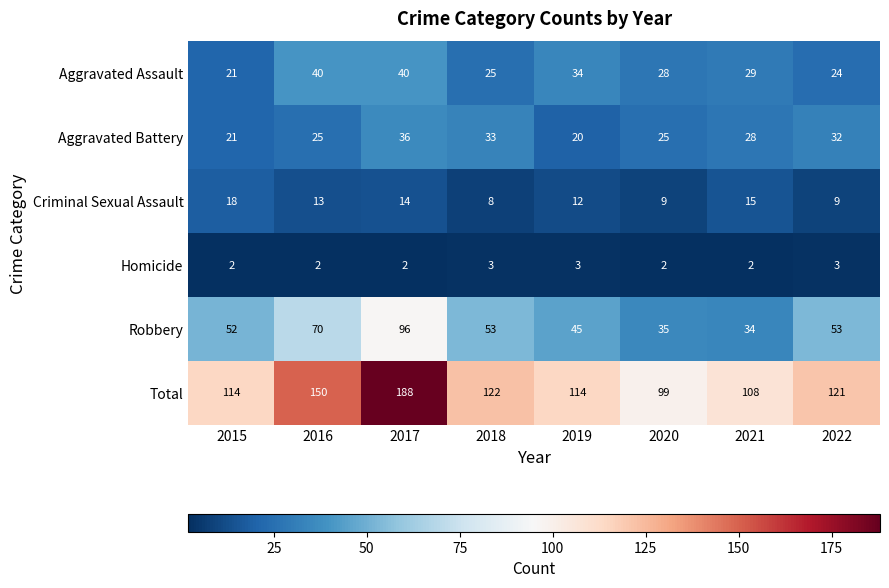

What is the sum of the Aggravated Battery values at 2016 and 2022?

57